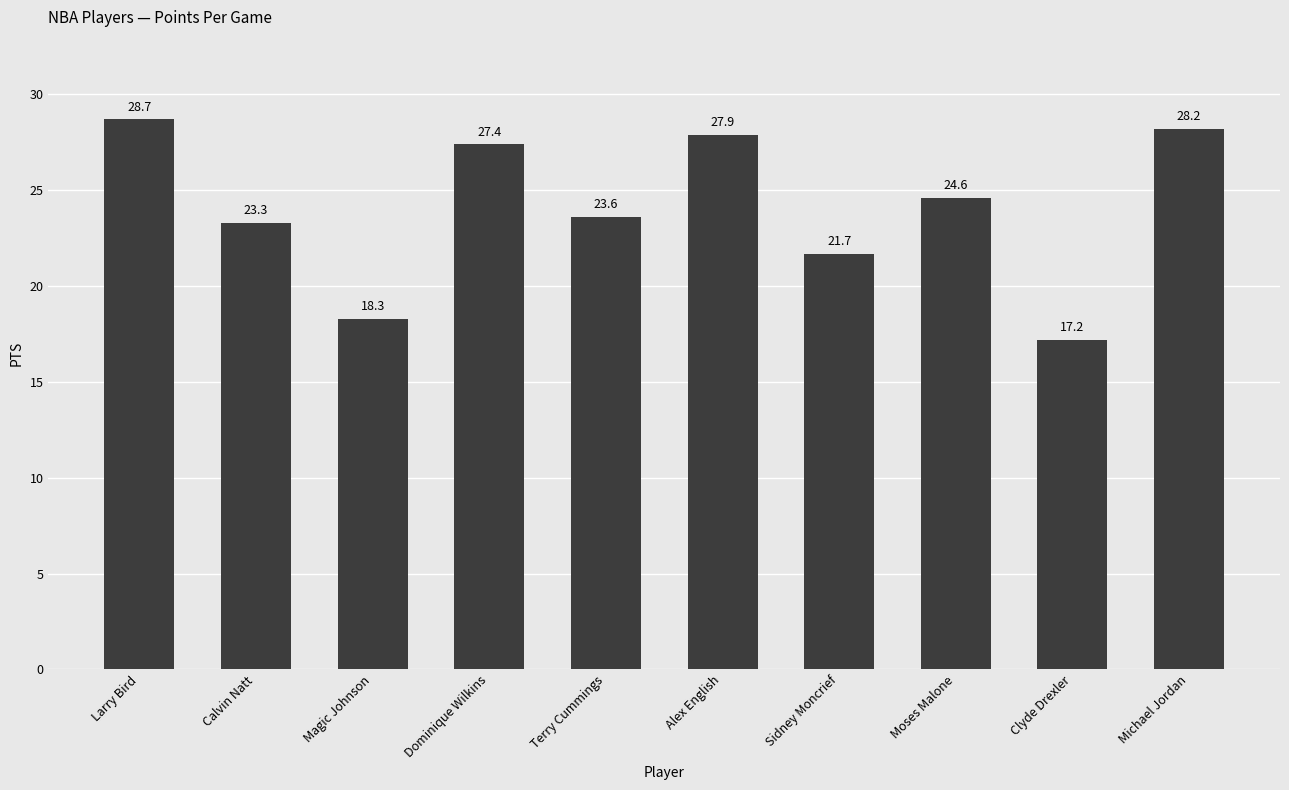

Rank the categories by value from lowest to highest.

Clyde Drexler, Magic Johnson, Sidney Moncrief, Calvin Natt, Terry Cummings, Moses Malone, Dominique Wilkins, Alex English, Michael Jordan, Larry Bird